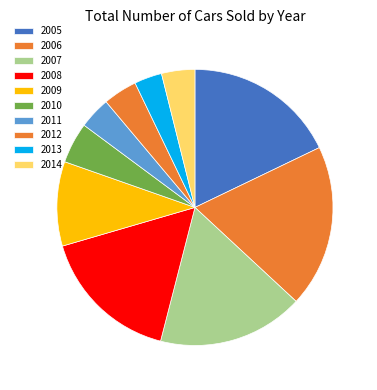

Is it true that 2013 is 1% of the pie?

False